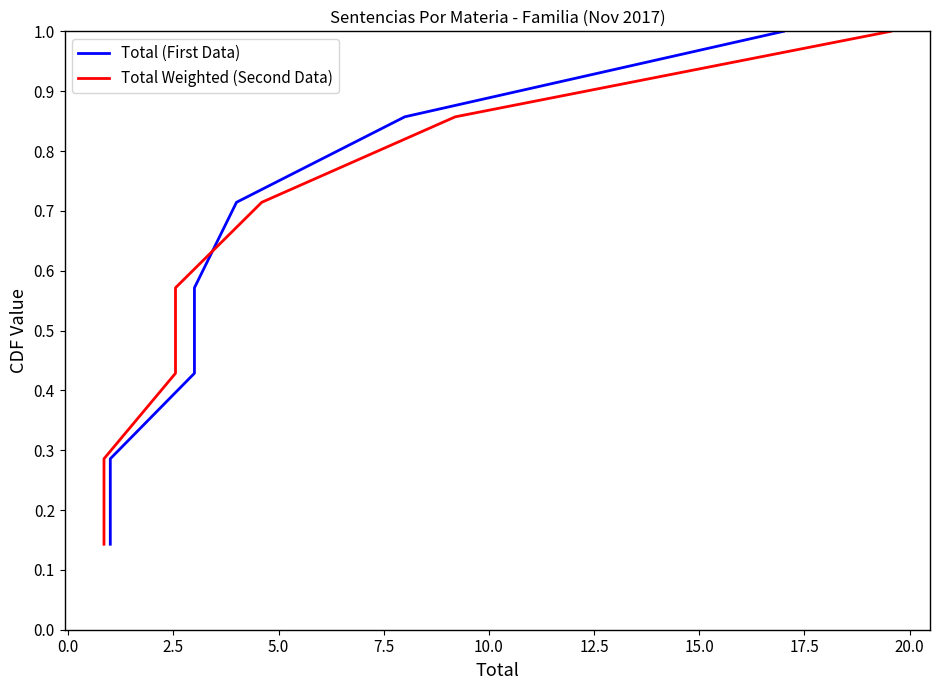

Does the chart have visible grid lines?

No